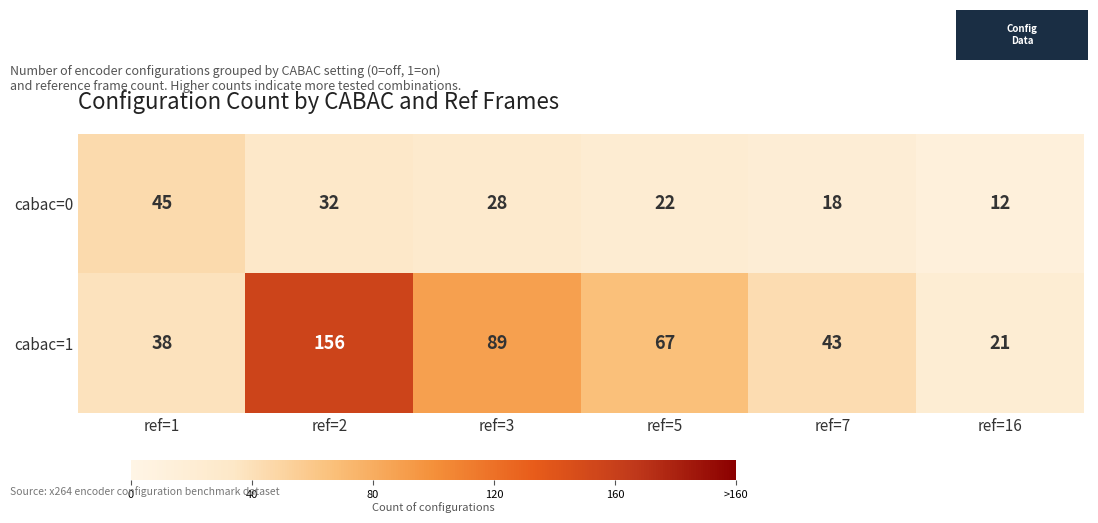

List the series in order of their peak value, lowest first.

cabac=0, cabac=1